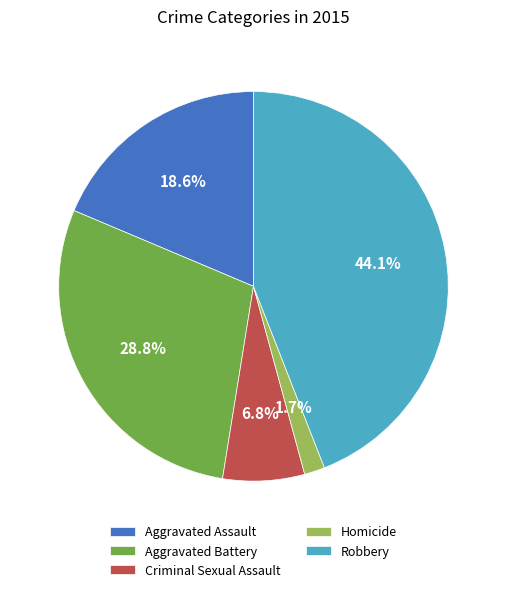

What percentage is NOT represented by Criminal Sexual Assault?

93.2%